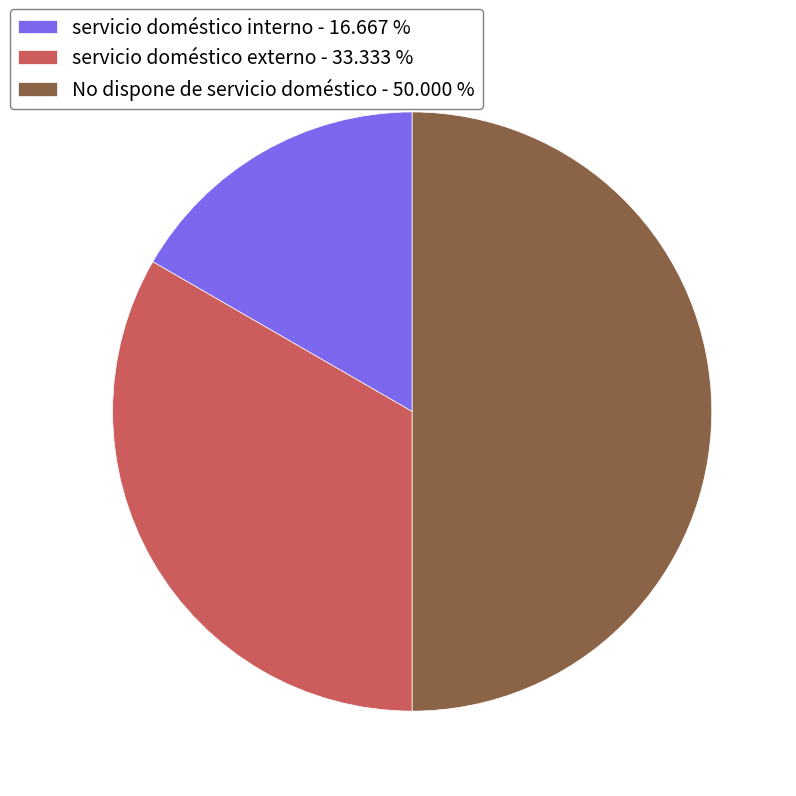

Rank the categories by value from highest to lowest.

No dispone de servicio doméstico, servicio doméstico externo, servicio doméstico interno